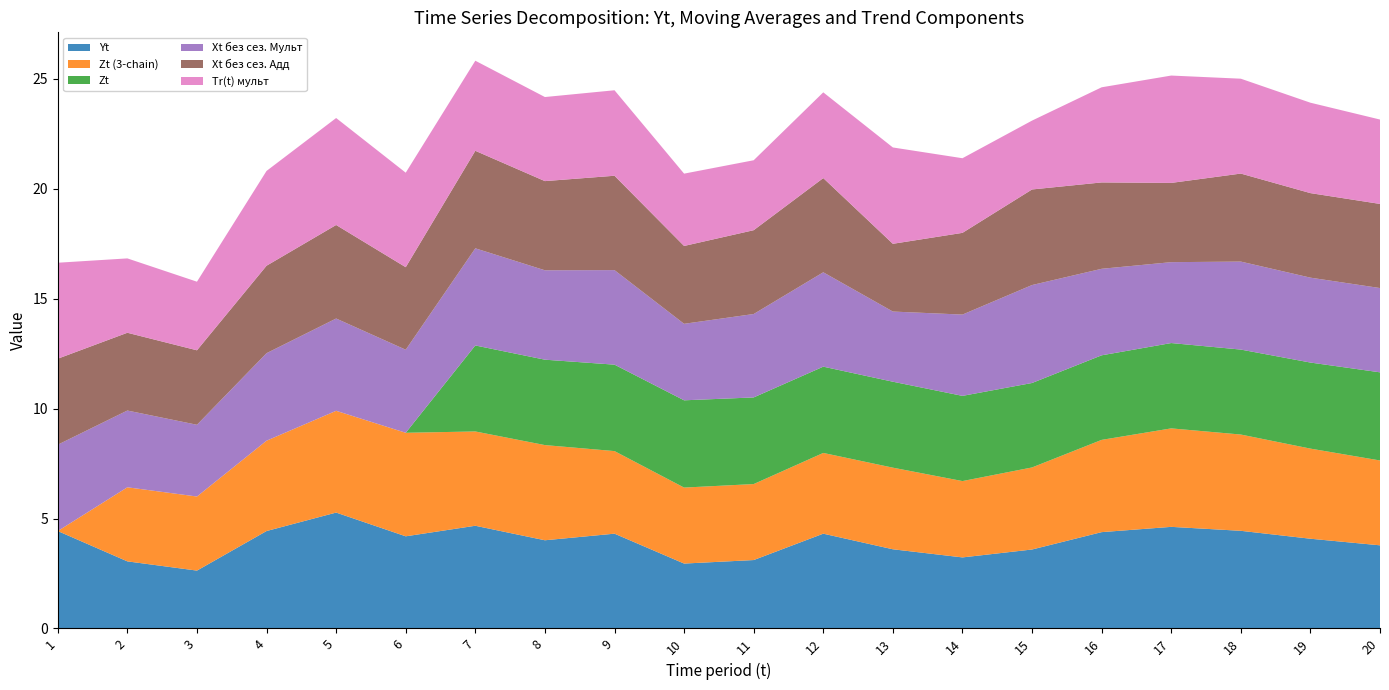

Reading right to left, extract all data points from this chart.

Yt: 20=3.8	19=4.1	18=4.4	17=4.6	16=4.4	15=3.6	14=3.2	13=3.6	12=4.3	11=3.1	10=3.0	9=4.3	8=4.0	7=4.7	6=4.2	5=5.3	4=4.4	3=2.6	2=3.0	1=4.4
Zt (3-chain): 20=3.9	19=4.1	18=4.4	17=4.5	16=4.2	15=3.7	14=3.5	13=3.7	12=3.7	11=3.5	10=3.5	9=3.8	8=4.3	7=4.3	6=4.7	5=4.6	4=4.1	3=3.4	2=3.4	1=0.0
Zt: 20=4.0	19=3.9	18=3.9	17=3.9	16=3.8	15=3.8	14=3.9	13=3.9	12=3.9	11=3.9	10=4.0	9=3.9	8=3.9	7=3.9	6=0.0	5=0.0	4=0.0	3=0.0	2=0.0	1=0.0
Xt без сез. Мульт: 20=3.8	19=3.9	18=4.0	17=3.7	16=3.9	15=4.5	14=3.7	13=3.2	12=4.3	11=3.8	10=3.5	9=4.3	8=4.1	7=4.4	6=3.8	5=4.2	4=4.0	3=3.3	2=3.5	1=3.9
Xt без сез. Адд: 20=3.8	19=3.8	18=4.0	17=3.6	16=3.9	15=4.3	14=3.7	13=3.1	12=4.3	11=3.8	10=3.5	9=4.3	8=4.1	7=4.4	6=3.8	5=4.3	4=4.0	3=3.4	2=3.5	1=3.9
Tr(t) мульт: 20=3.8	19=4.1	18=4.3	17=4.9	16=4.3	15=3.1	14=3.4	13=4.4	12=3.9	11=3.2	10=3.3	9=3.9	8=3.8	7=4.1	6=4.3	5=4.9	4=4.3	3=3.1	2=3.4	1=4.4